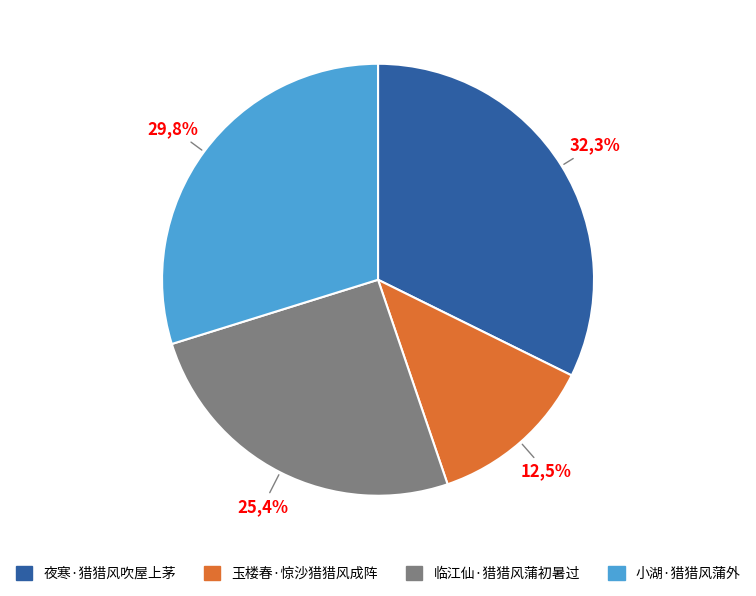

Combined, what portion of the pie is 夜寒·猎猎风吹屋上茅 and 小湖·猎猎风蒲外?

62.1%